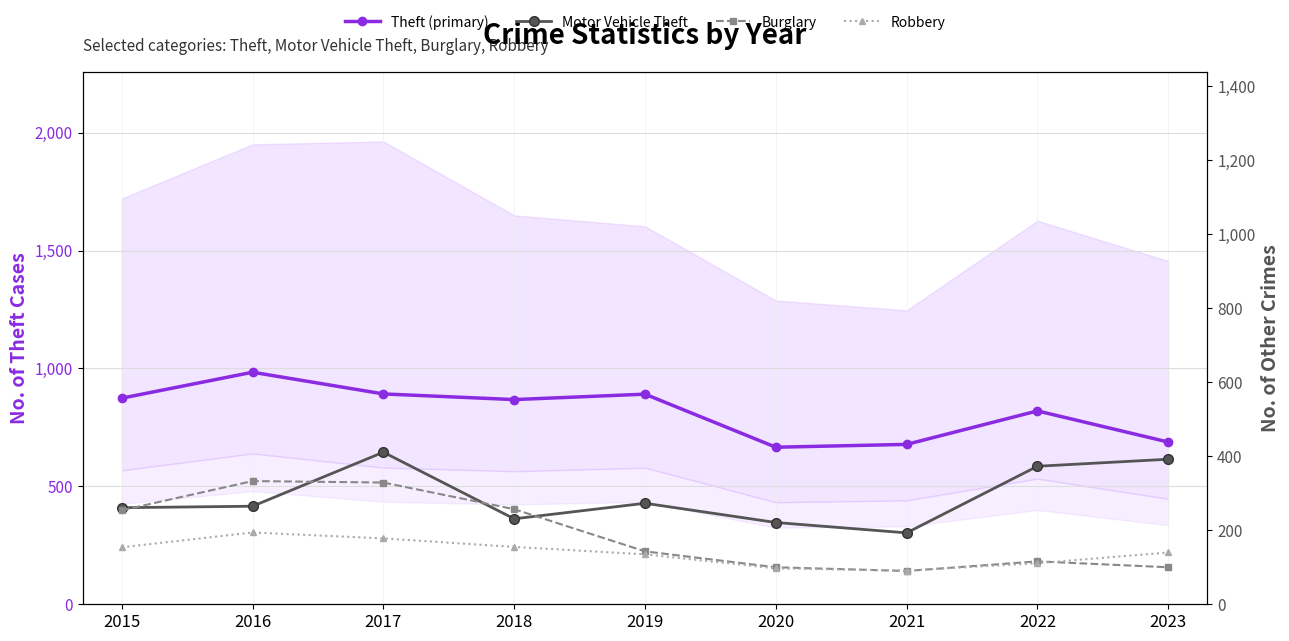

True or false: Theft (primary) and Robbery intersect in this chart.

False